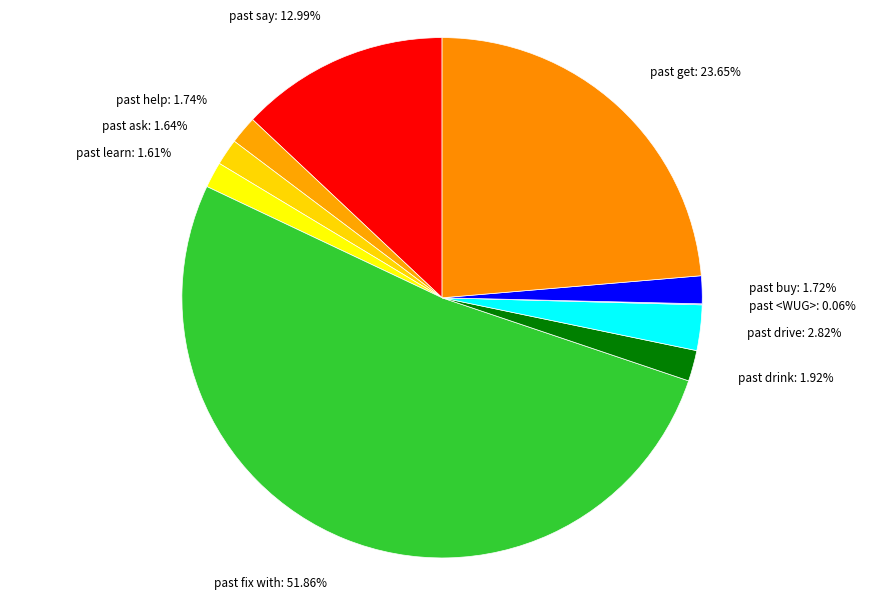

To the nearest percent, what is the average slice percentage?

10%